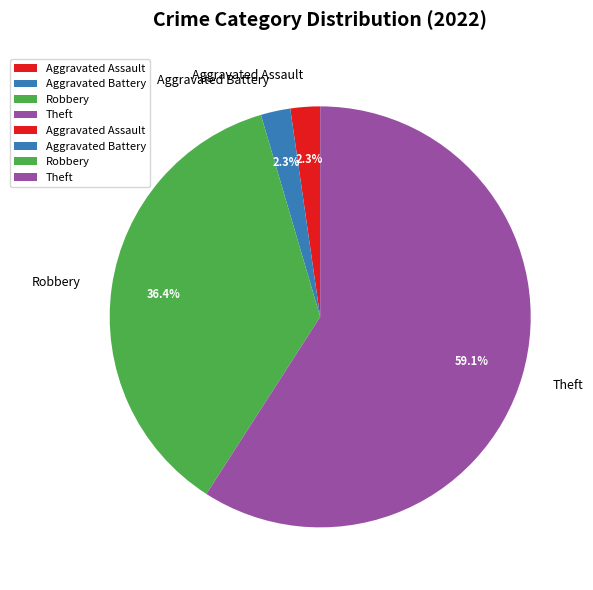

Is the sum of Aggravated Assault and Aggravated Battery greater than half?

No